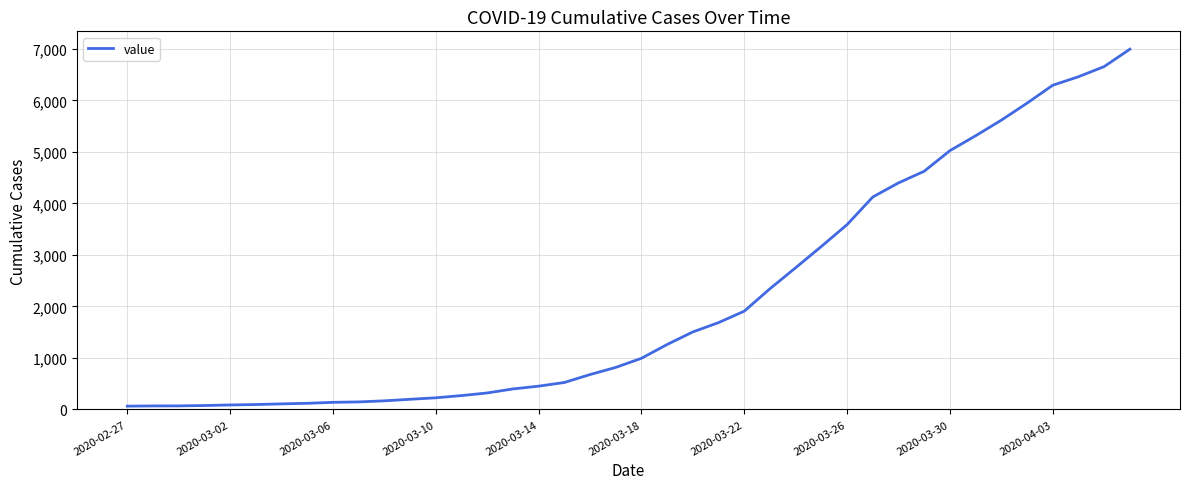

What is the difference between the maximum and minimum values?

6931